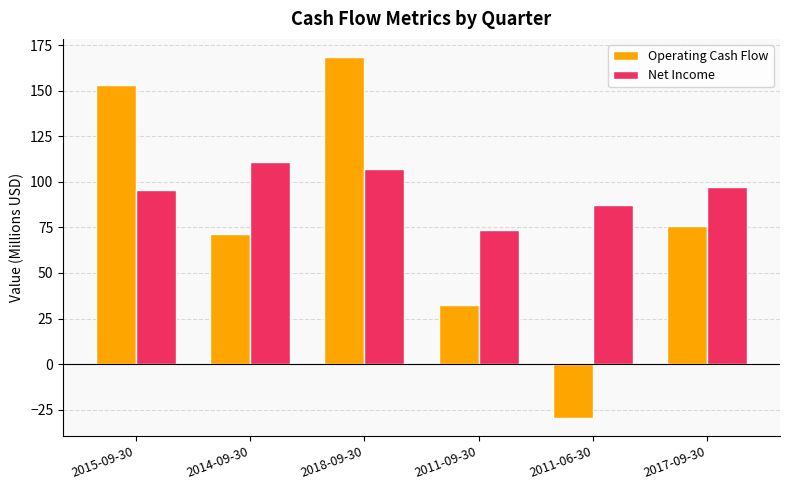

Which label corresponds to the smallest value in the chart?

2011-06-30